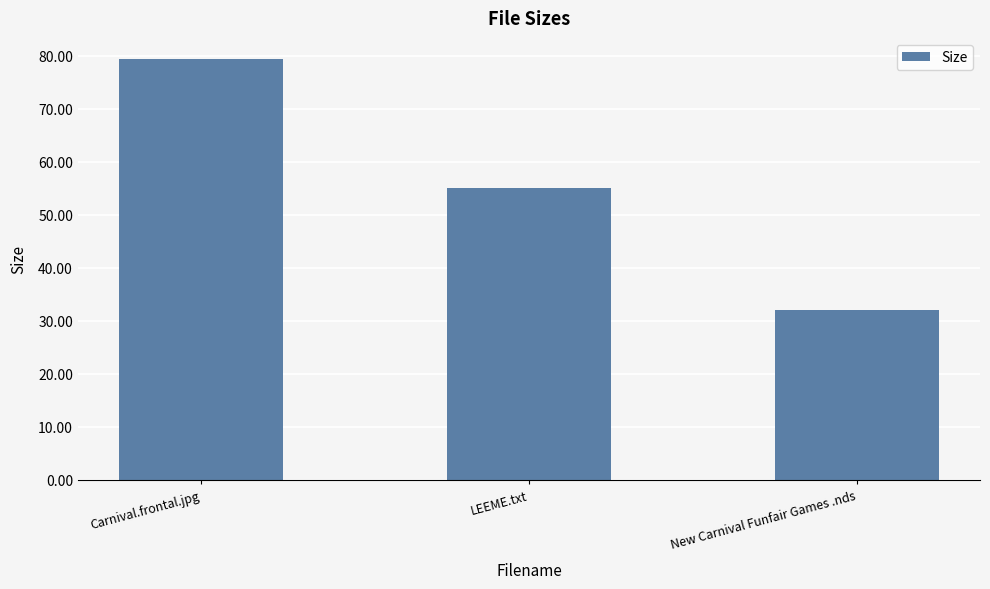

How many bars are there in total?

3